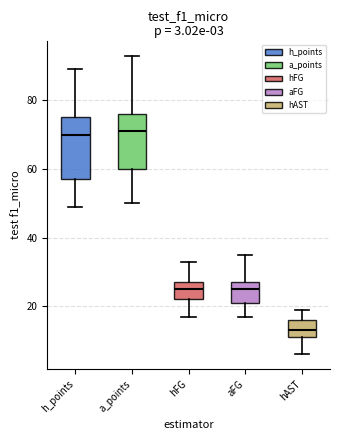

Which box is the tallest, from its lower edge to its upper edge?

h_points